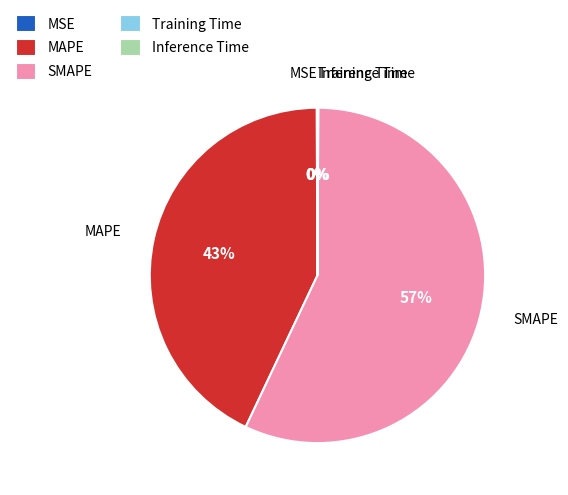

To the nearest percent, what is the difference between the SMAPE and MAPE slice percentages?

14%